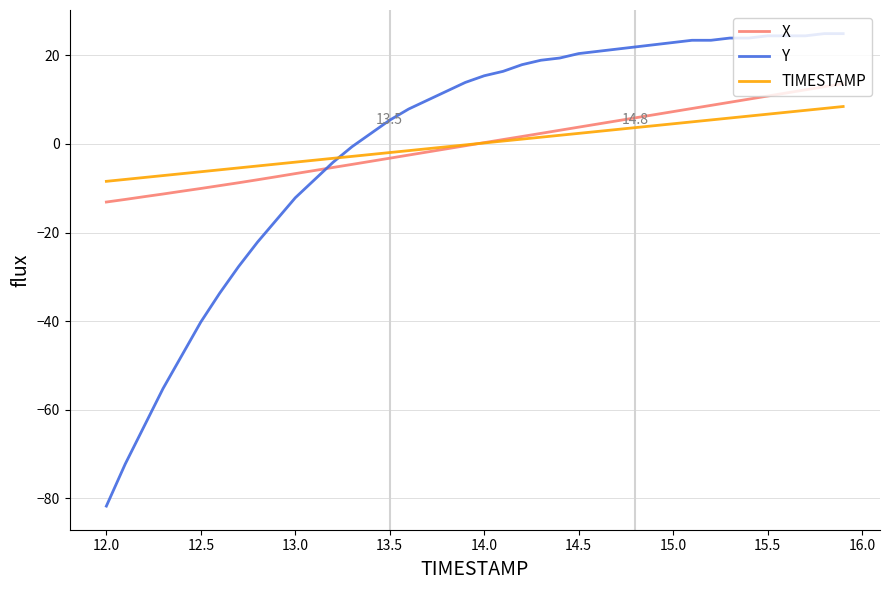

List the series in order of their peak value, highest first.

Y, X, TIMESTAMP